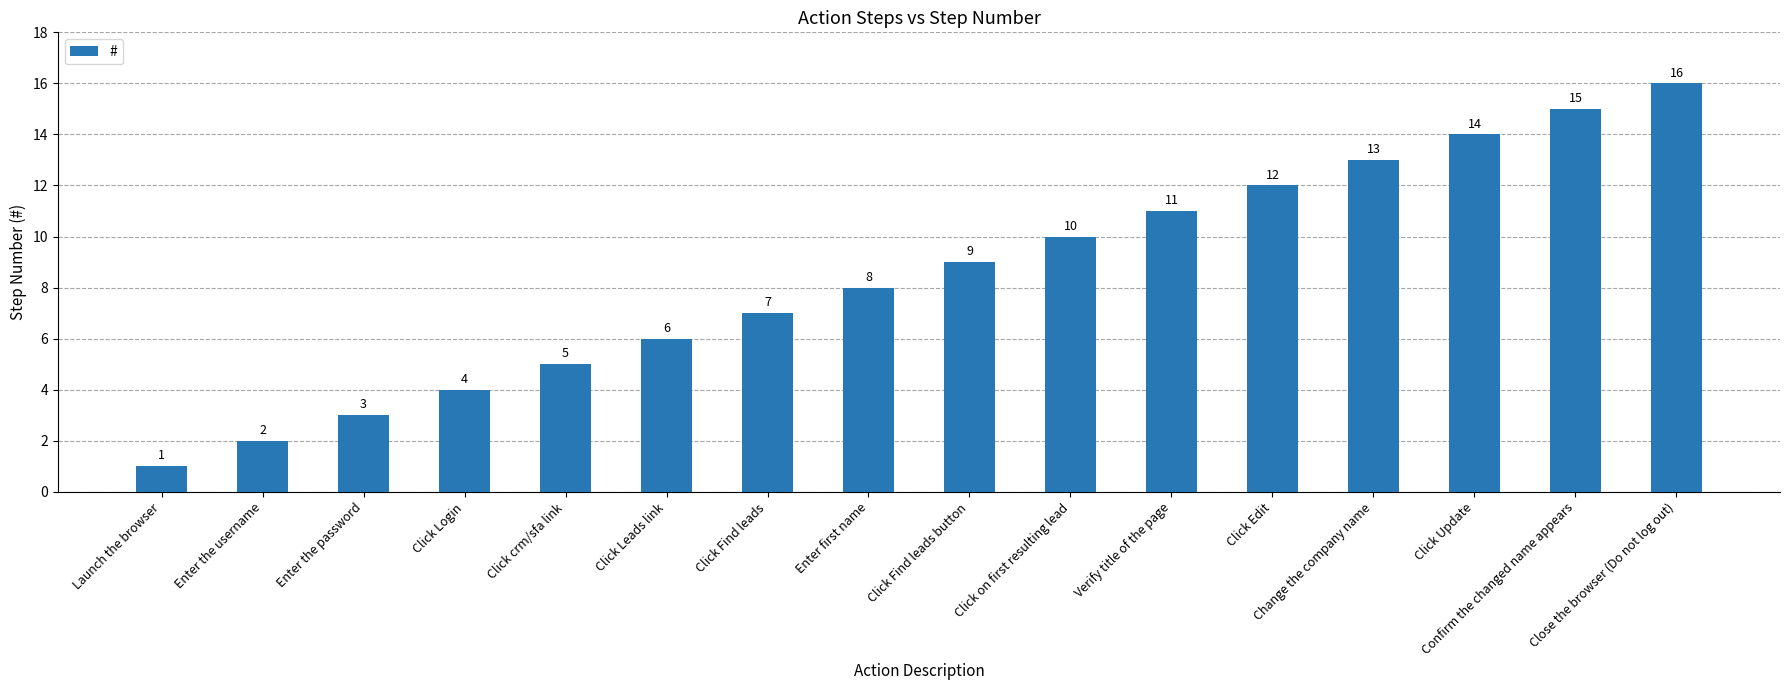

Rank the categories by value from highest to lowest.

Close the browser (Do not log out), Confirm the changed name appears, Click Update, Change the company name, Click Edit, Verify title of the page, Click on first resulting lead, Click Find leads button, Enter first name, Click Find leads, Click Leads link, Click crm/sfa link, Click Login, Enter the password, Enter the username, Launch the browser